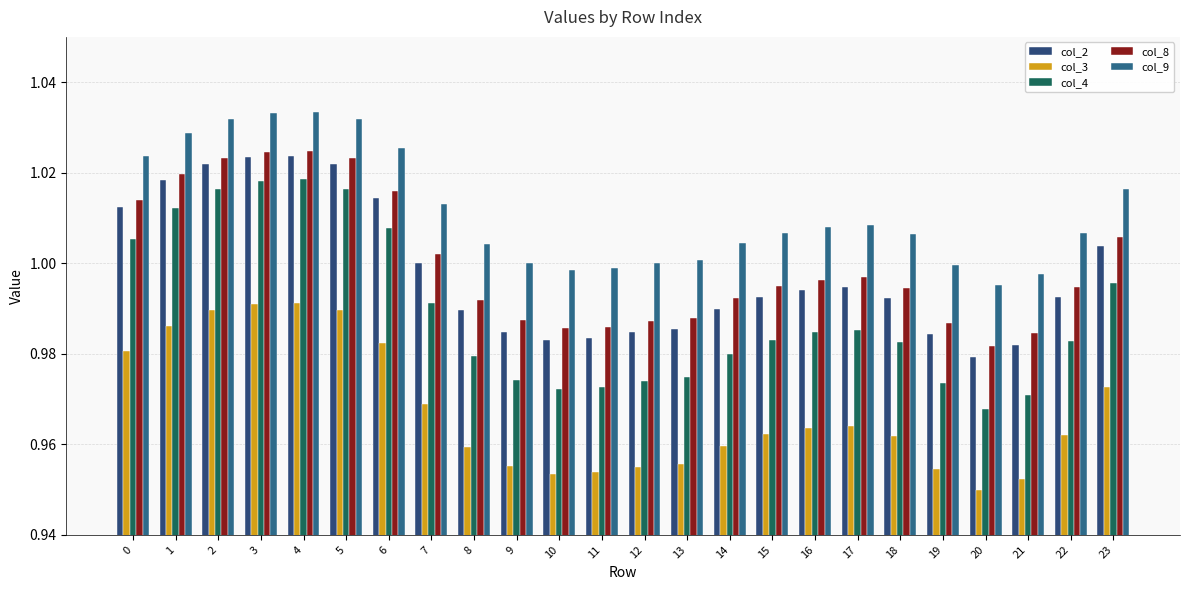

Is the value of col_8 at 12 greater than the value of col_9 at 23?

No